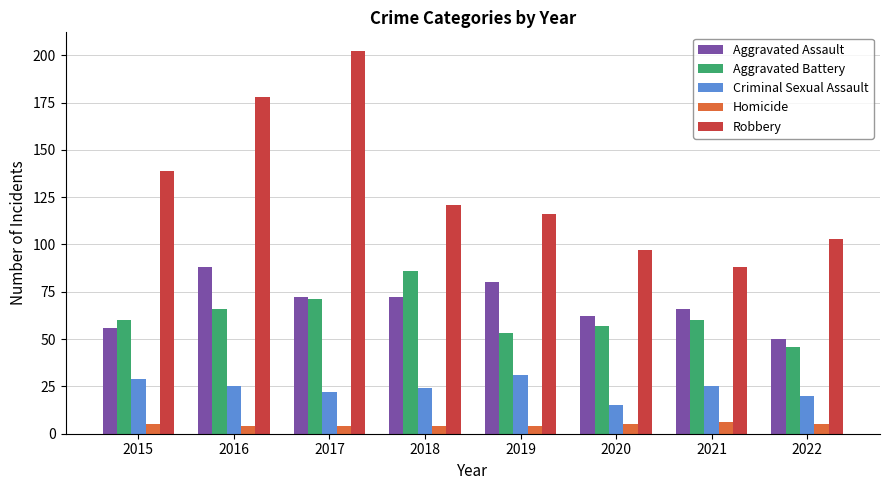

What is the spread (max minus min) of values at 2018?

117